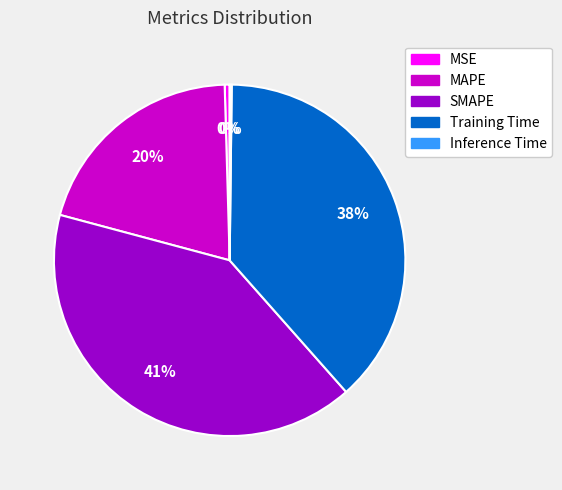

Which category has the biggest portion of the pie?

SMAPE